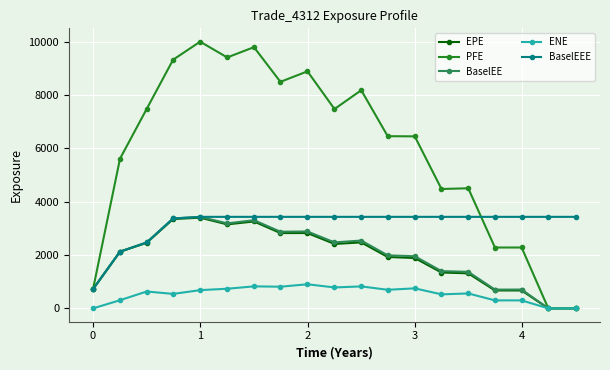

Which series has the largest total across all categories?

PFE